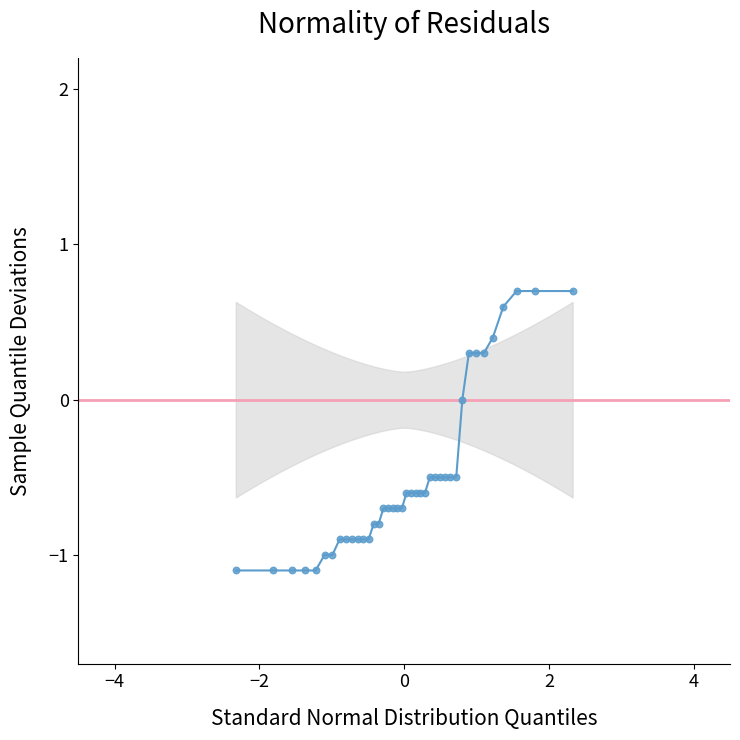

What is the smallest value displayed?

-1.1